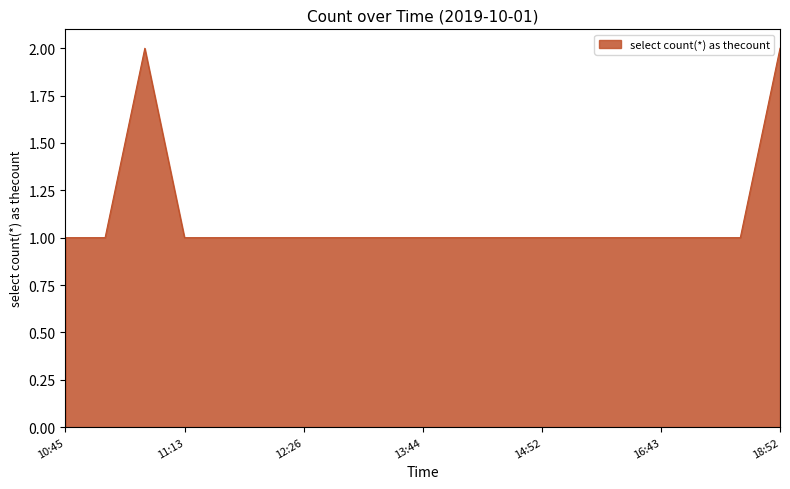

Count the number of categories in the chart.

19